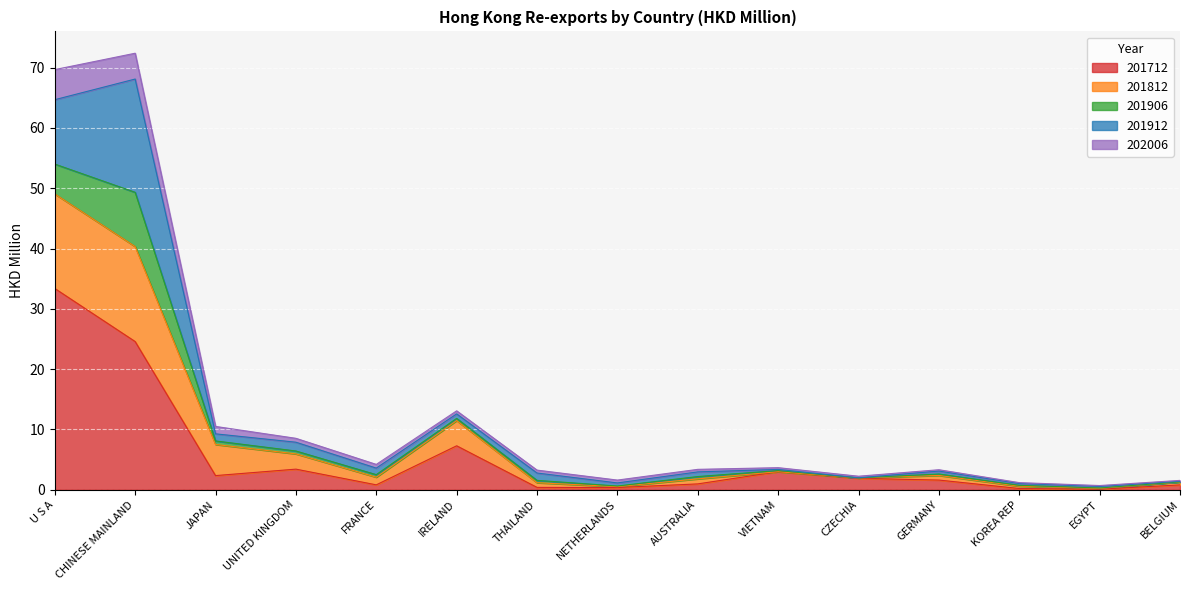

At which label does 201712 reach its peak?

U S A